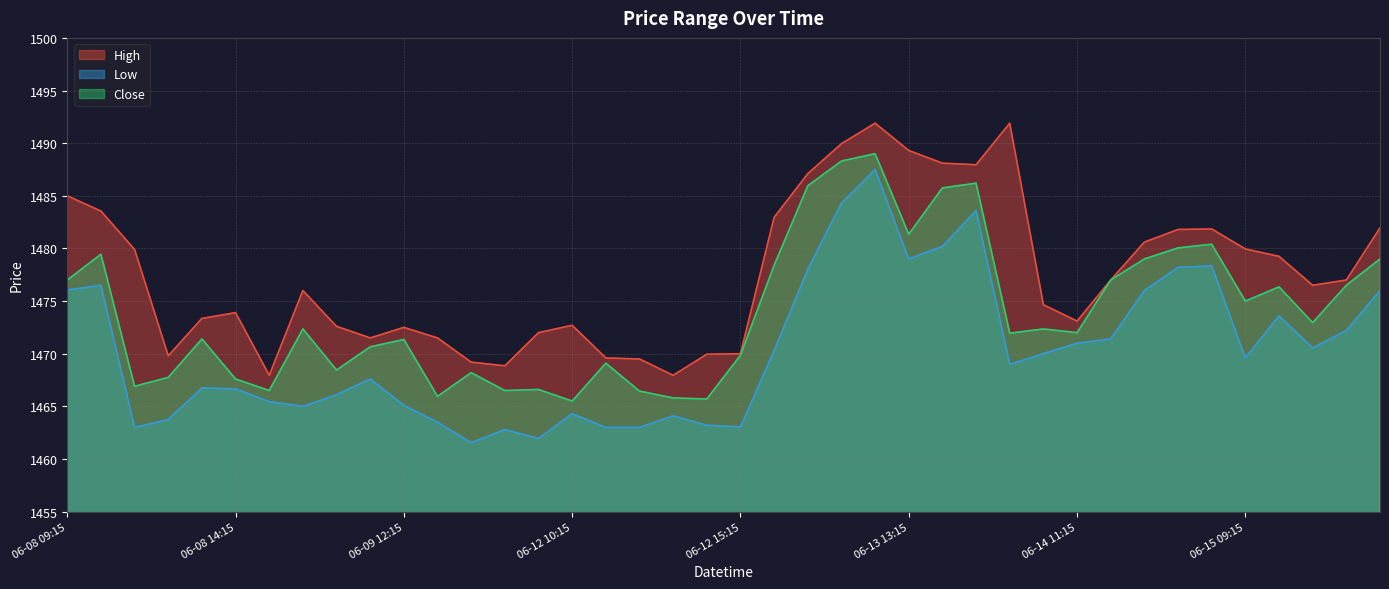

How many values in the High series are below 1476?

19